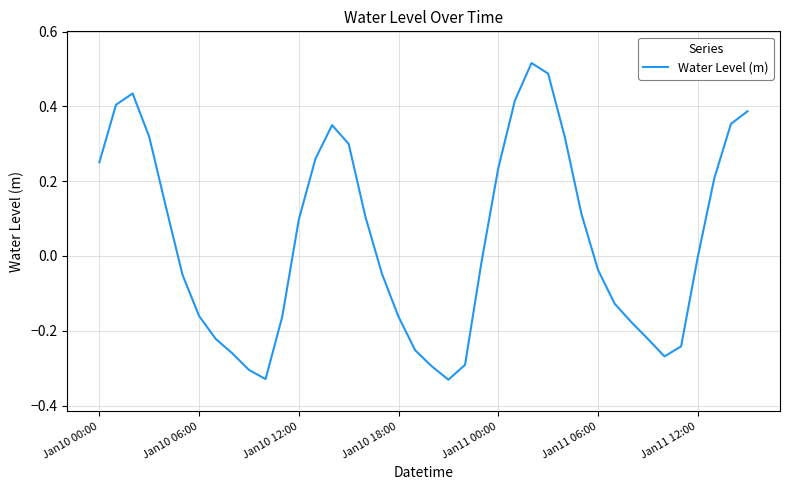

The value at Jan10 12:00 is 0.0. True or false?

False